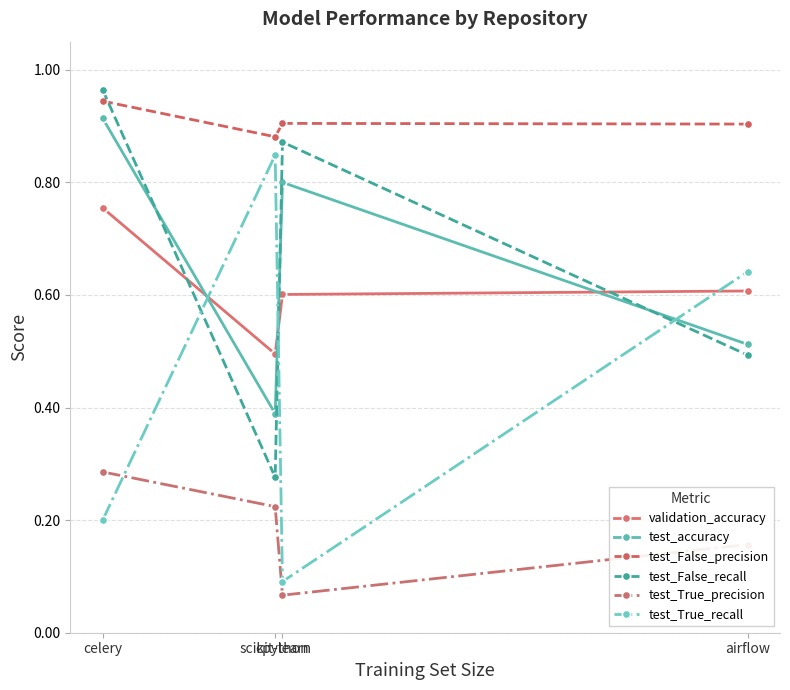

Which series has the largest total across all categories?

test_False_precision